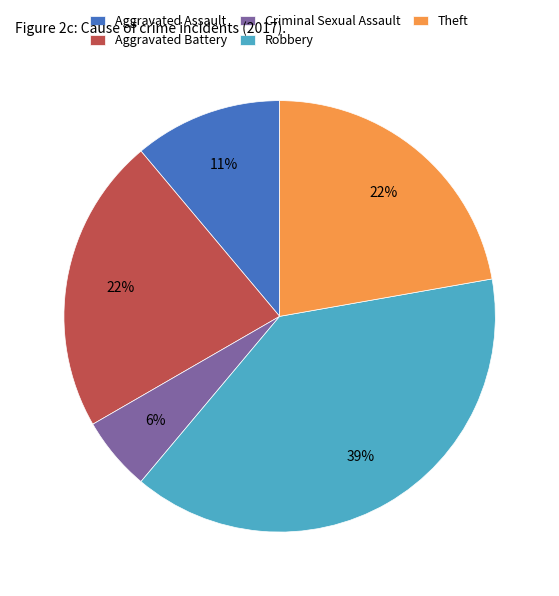

Is Aggravated Battery the majority of the pie?

No